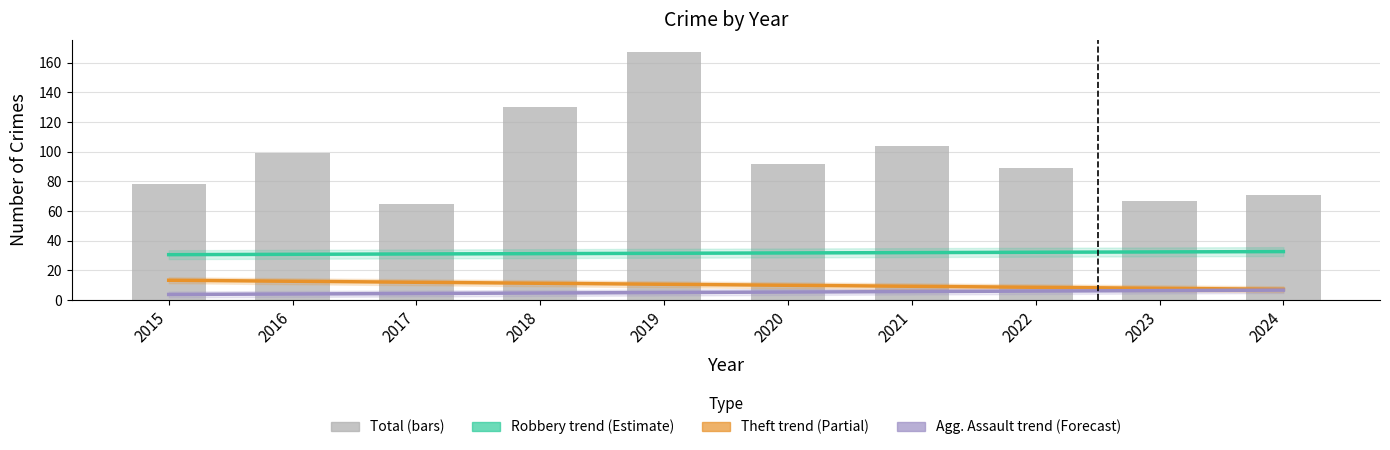

At which label is Theft trend (scaled) closest to 10?

2020